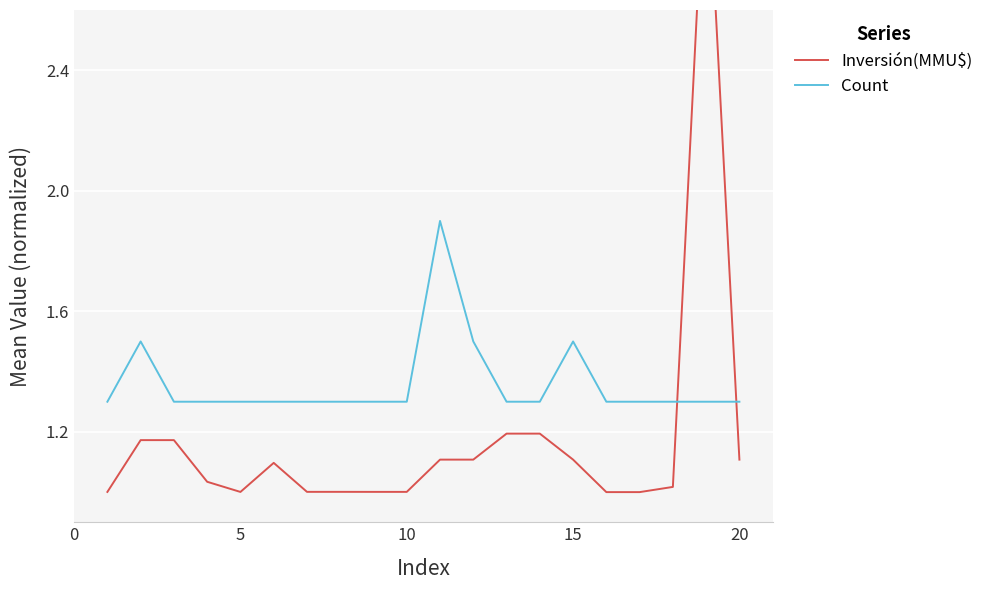

What is the lowest value of the Count series?

1.3